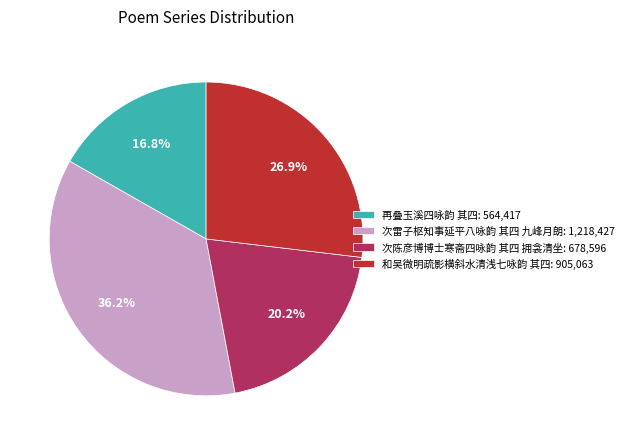

Which category has the biggest portion of the pie?

次雷子枢知事延平八咏韵 其四 九峰月朗